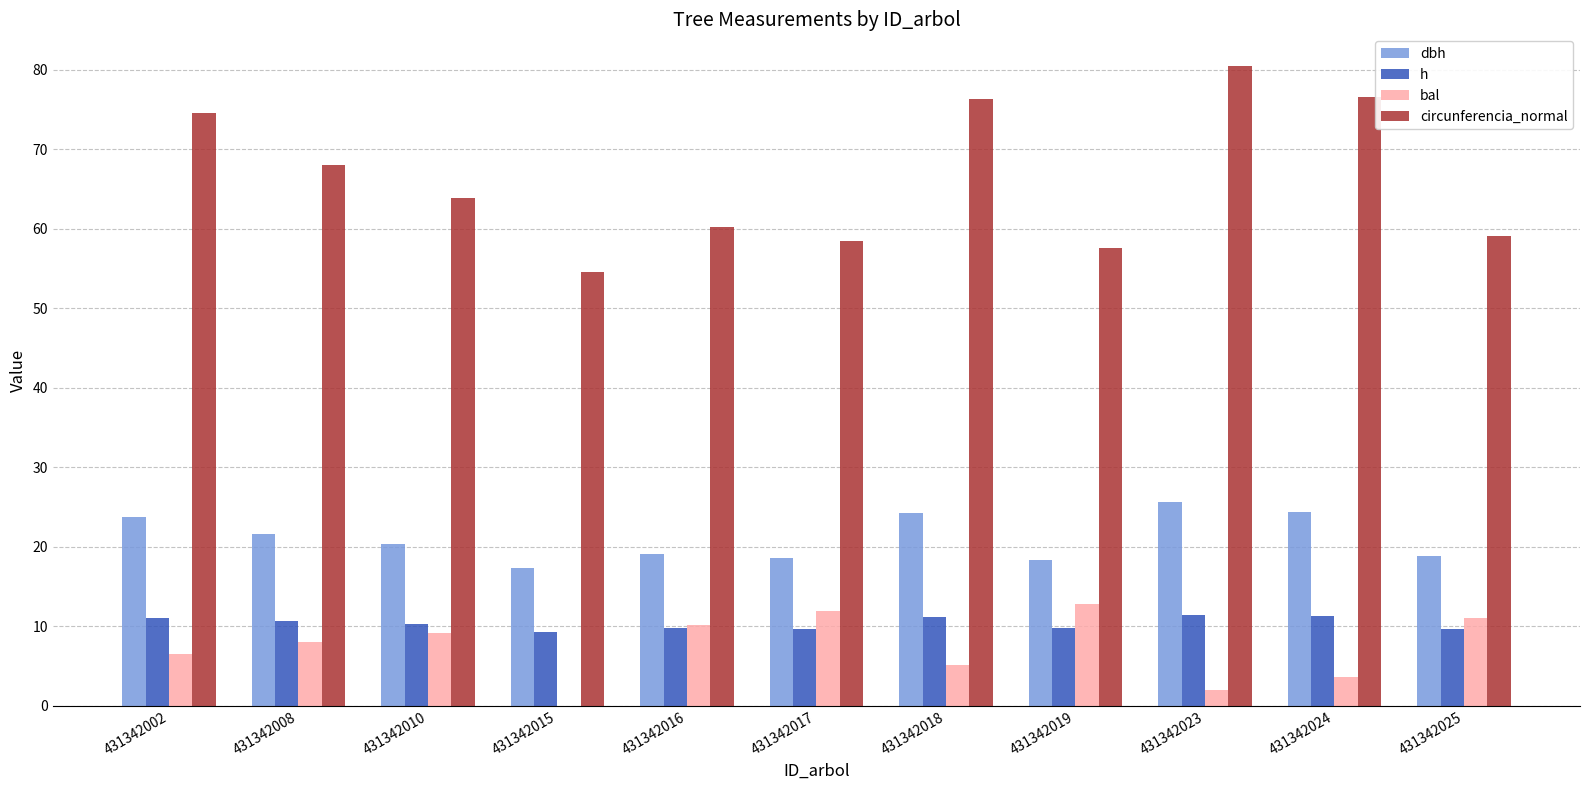

True or false: bal has a value of 12.0 at 431342017.

True